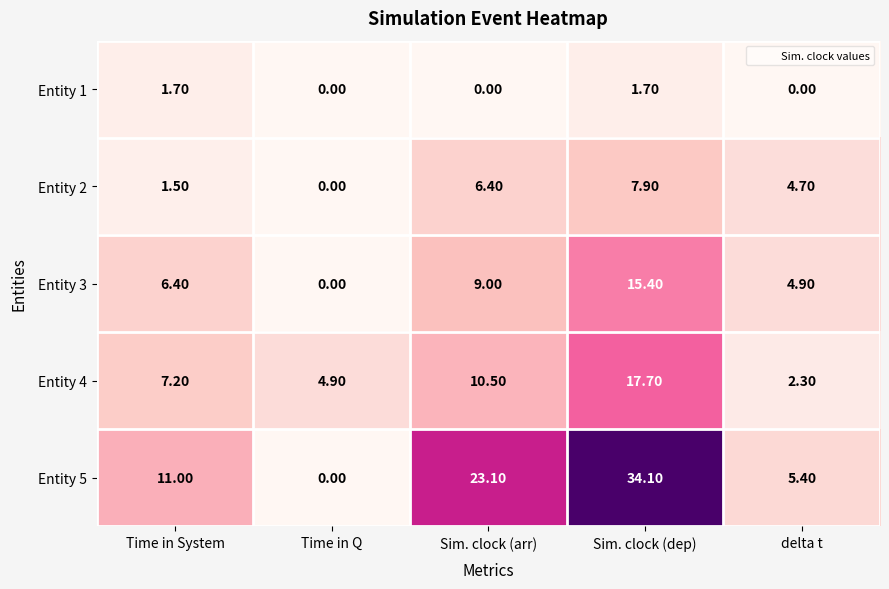

Count the number of data series in this chart.

5